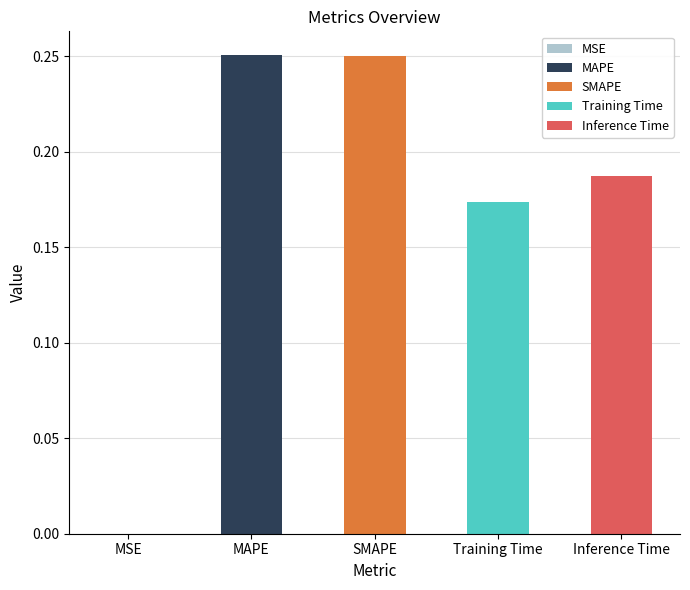

Is it true that the value at Training Time is 0.0?

False